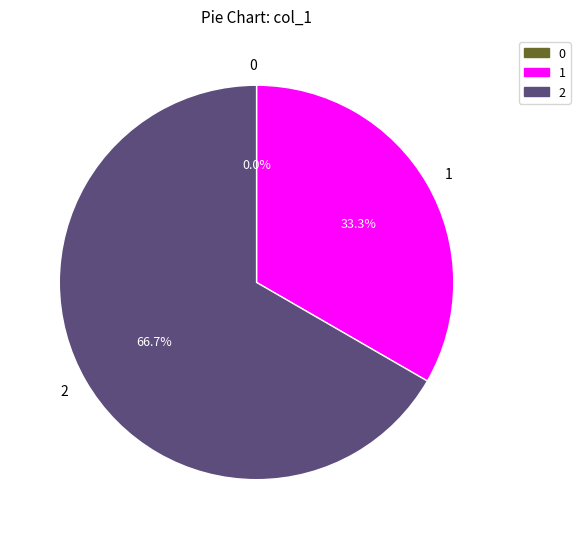

What is the change in value from 0 to 2?

+2